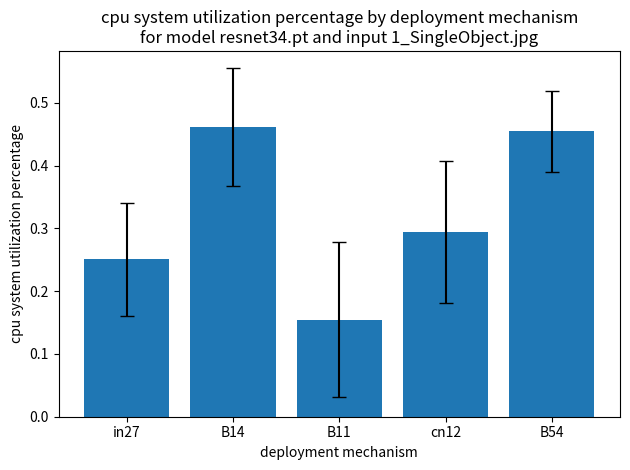

Rank the categories by value from lowest to highest.

B11, in27, cn12, B54, B14